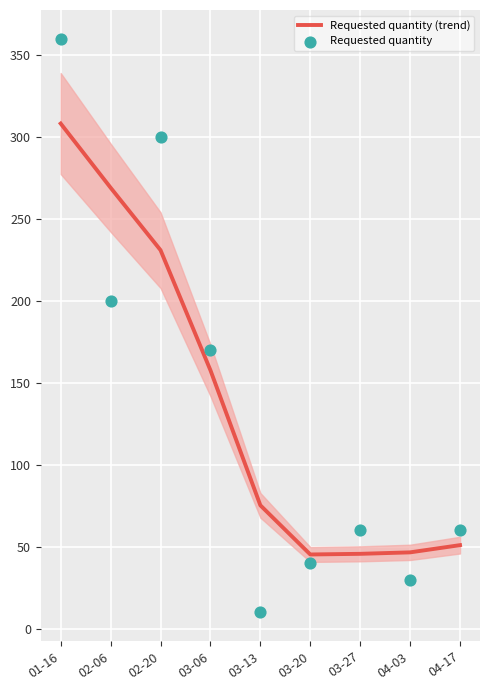

Is the value of Requested quantity (trend) at 03-13 greater than the value of Requested quantity at 04-17?

Yes